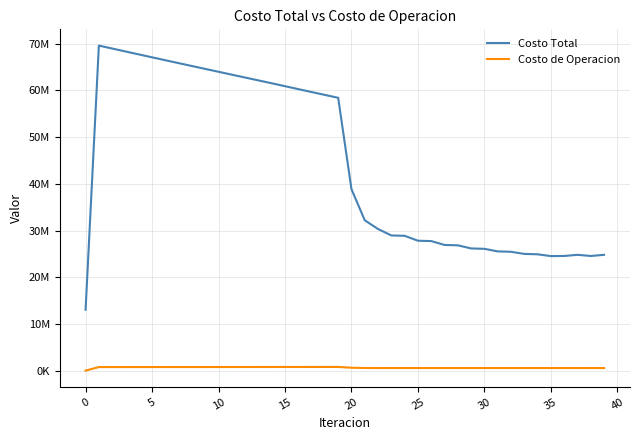

What is the difference between the maximum and minimum values in the Costo de Operacion series?

786640.8